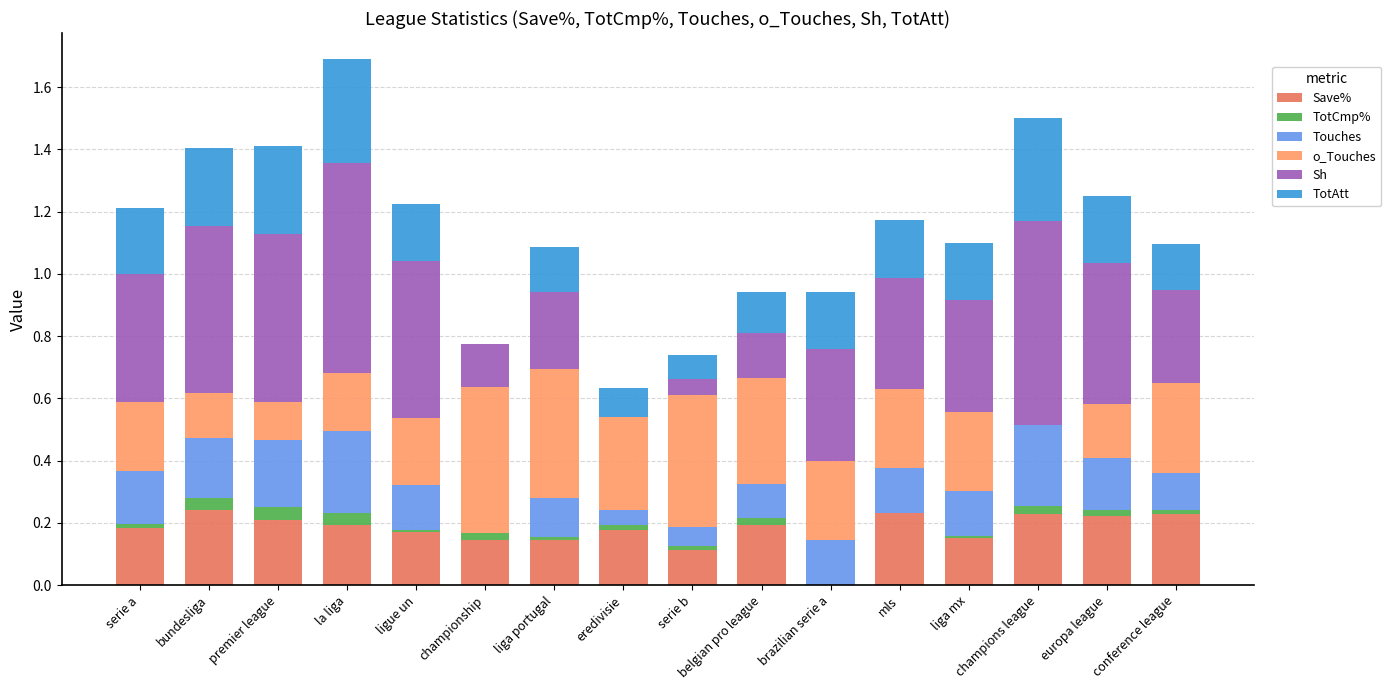

What is the sum of all Save% values?

2.8